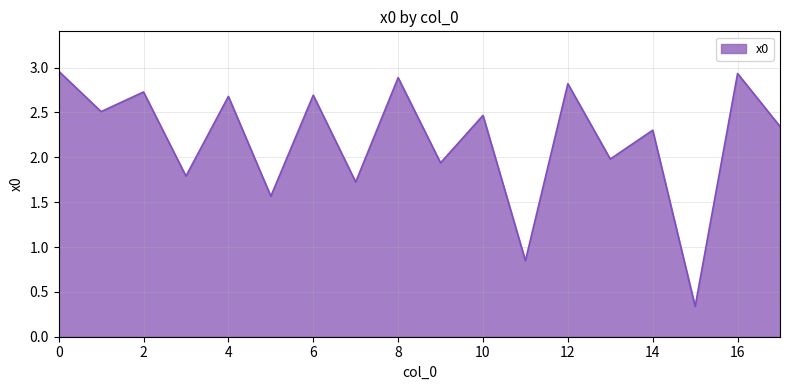

True or false: there are more than 0 points higher than both neighbors.

True